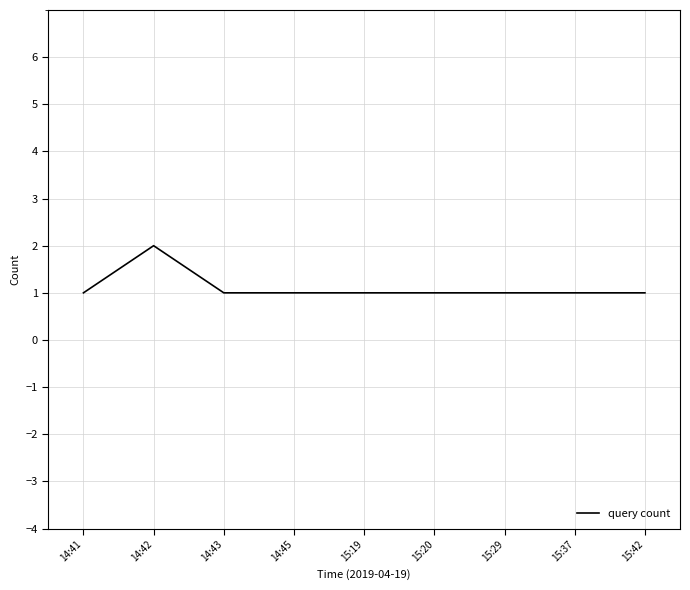

Does the chart display data point markers on the line(s)?

No